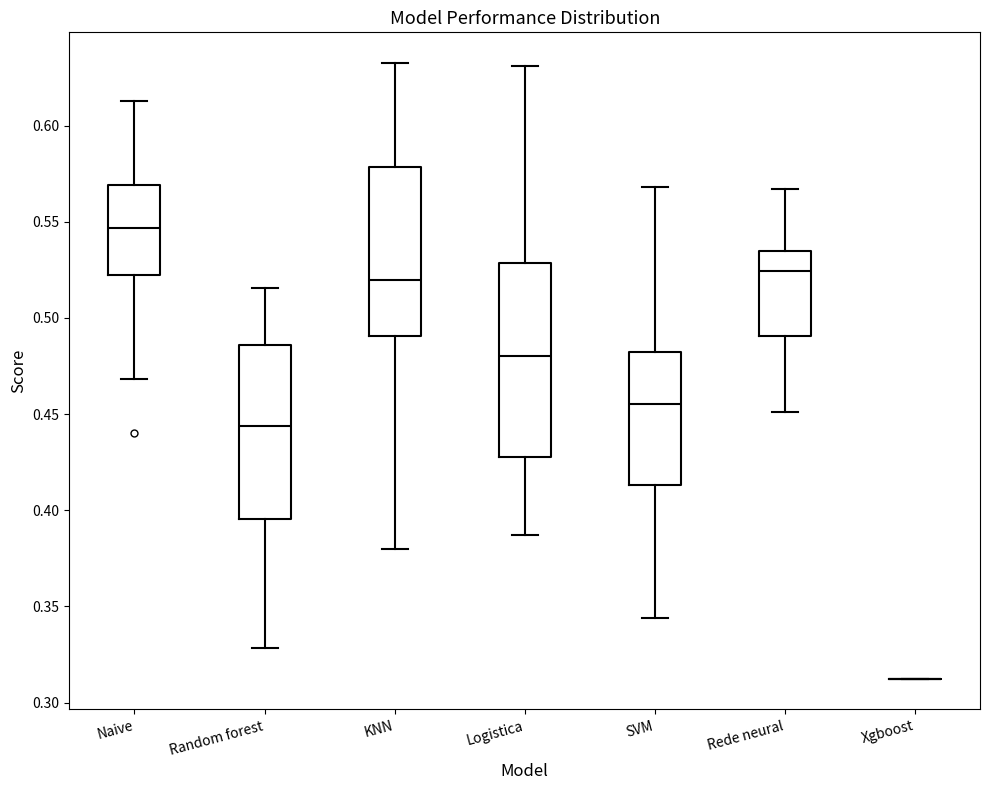

Comparing the boxes themselves (not the whiskers), which one is the tallest?

Logistica